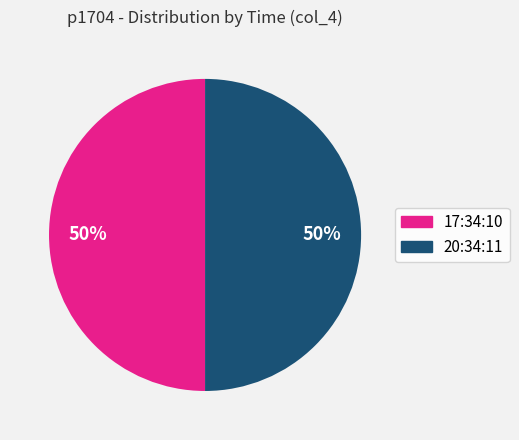

What percentage is the 17:34:10 slice, to the nearest percent?

50%